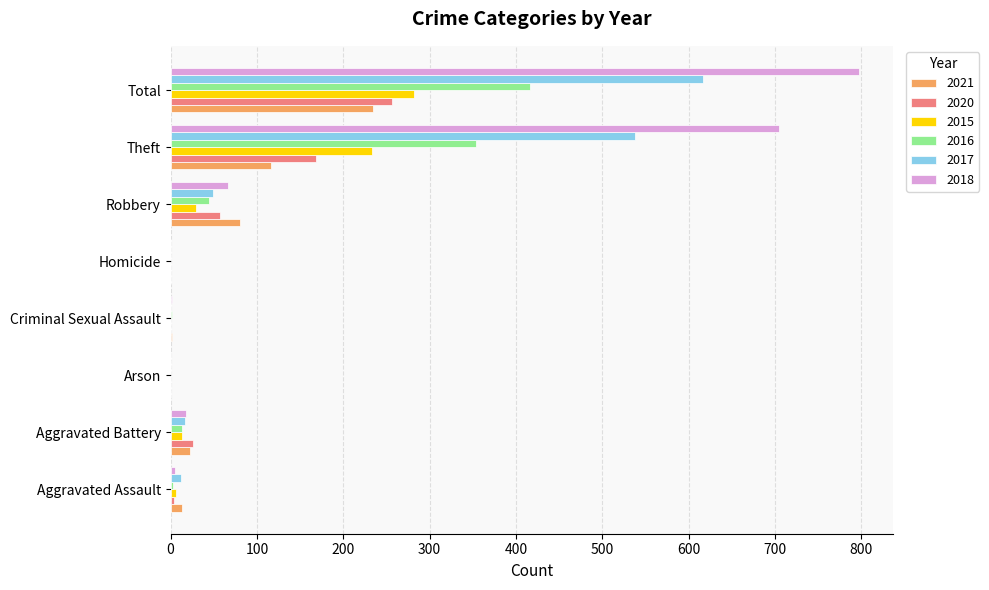

Between Theft and Total, which series saw the biggest shift?

2021